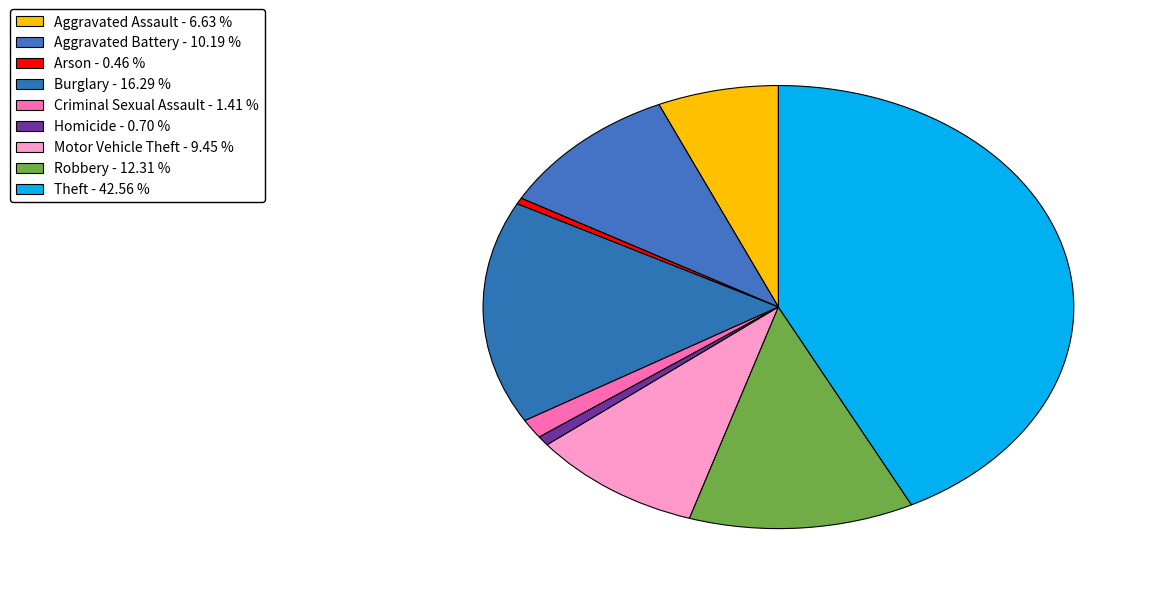

How many segments does this pie chart have?

9